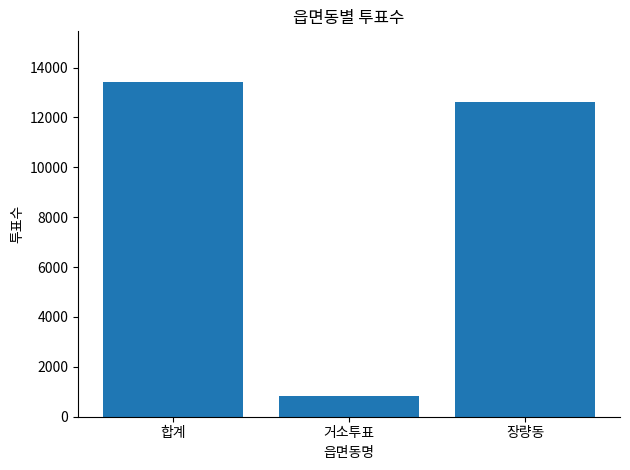

Count the number of data series in this chart.

1